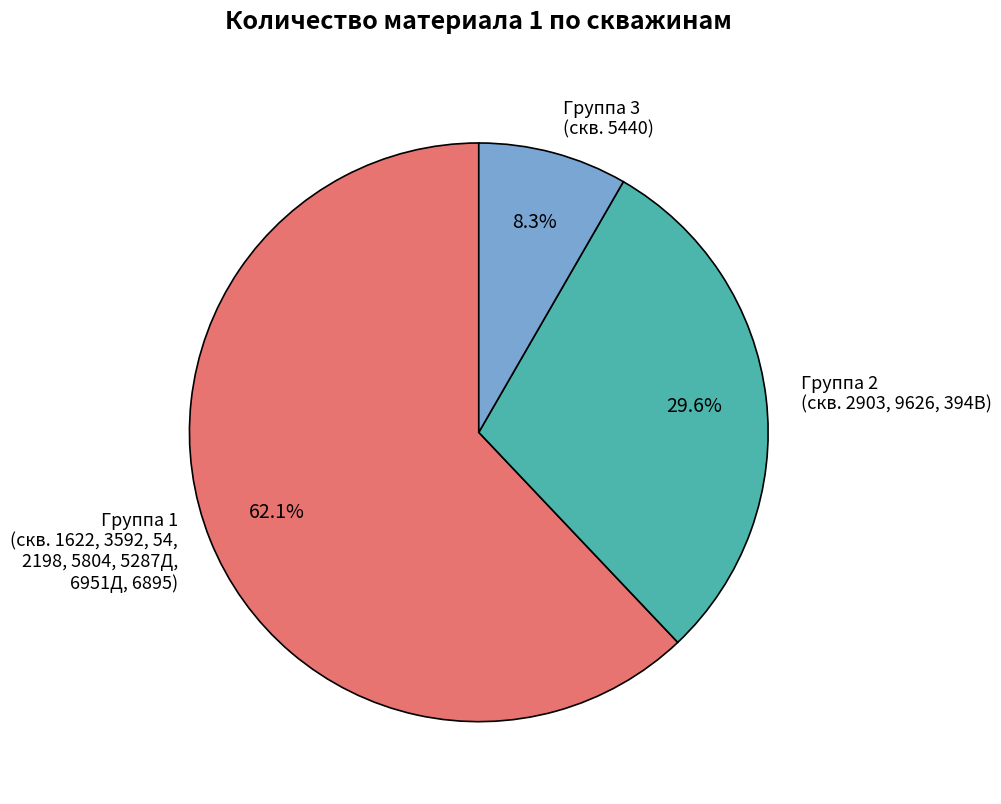

Is there any slice that represents more than half of the pie?

Yes